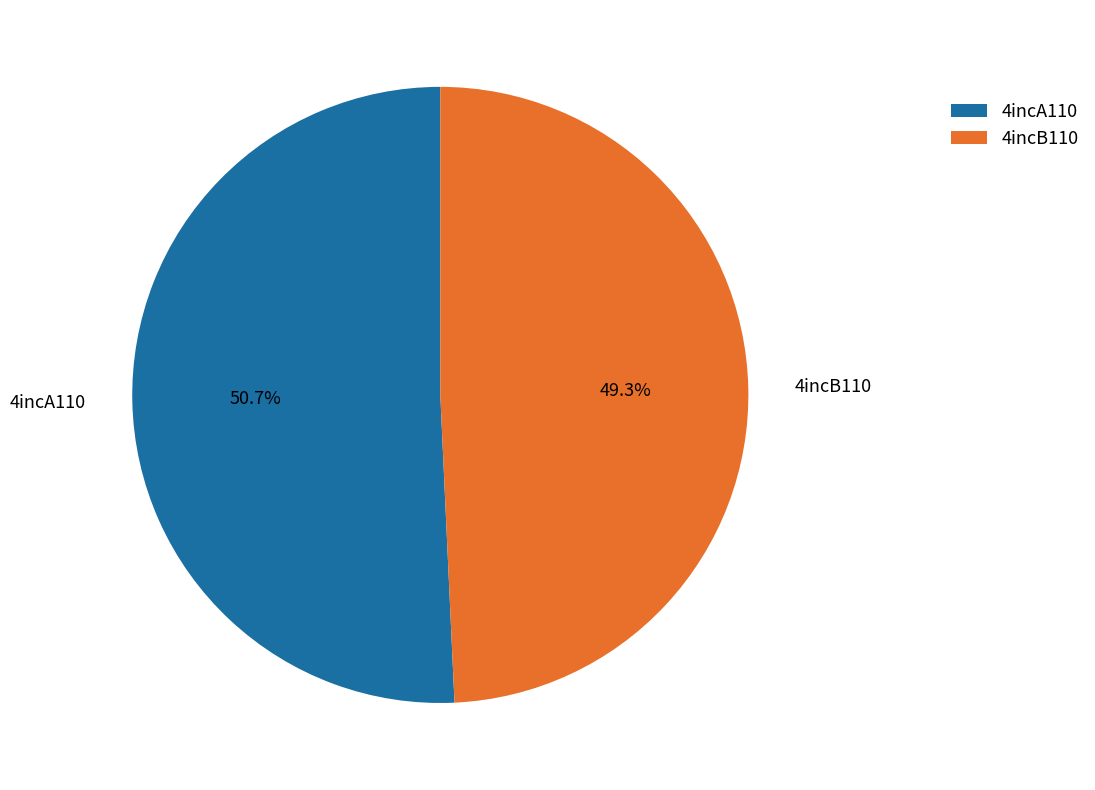

Is there a majority slice in this chart?

Yes